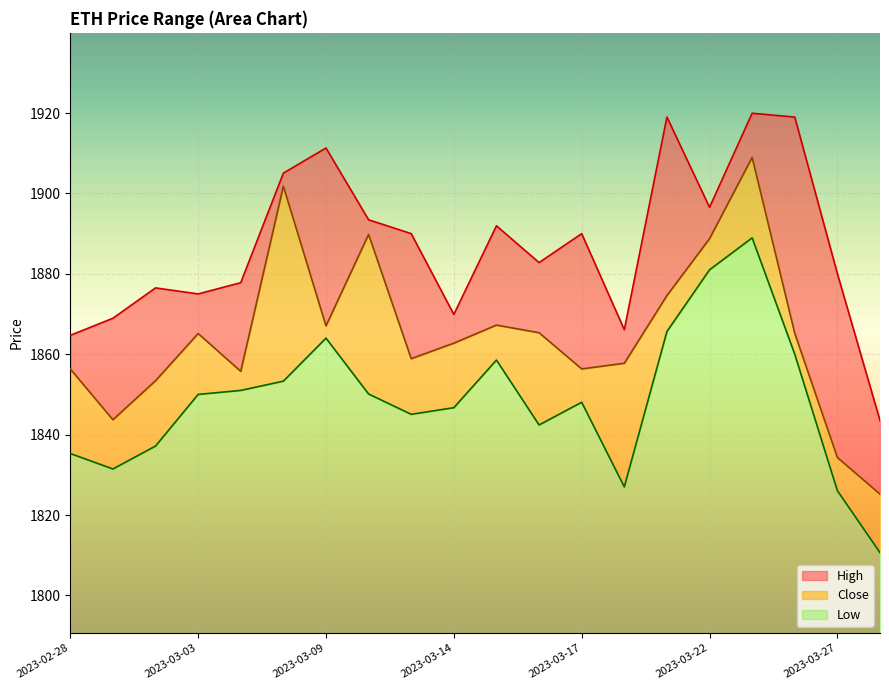

The High series shows 1875.0 at 2023-03-03. True or false?

True